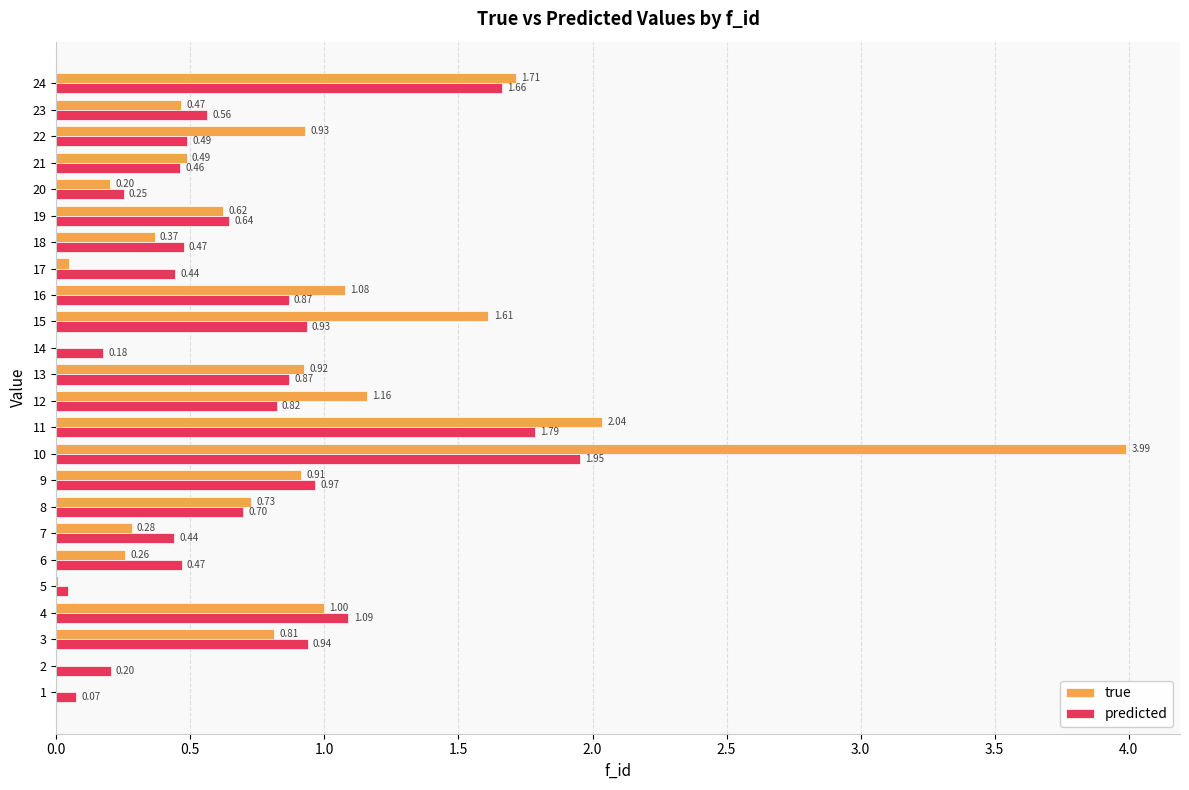

Which series changed the most between 2 and 19?

true